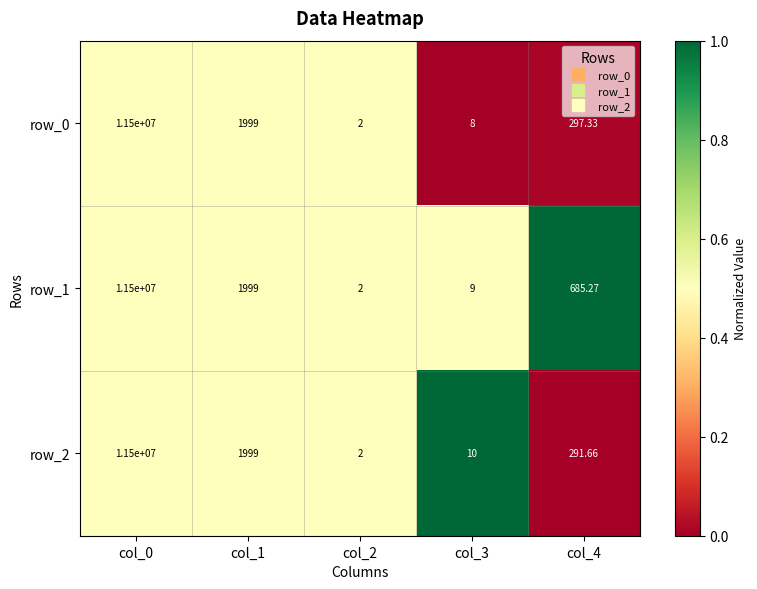

At which category does the chart reach its minimum across all series?

col_2